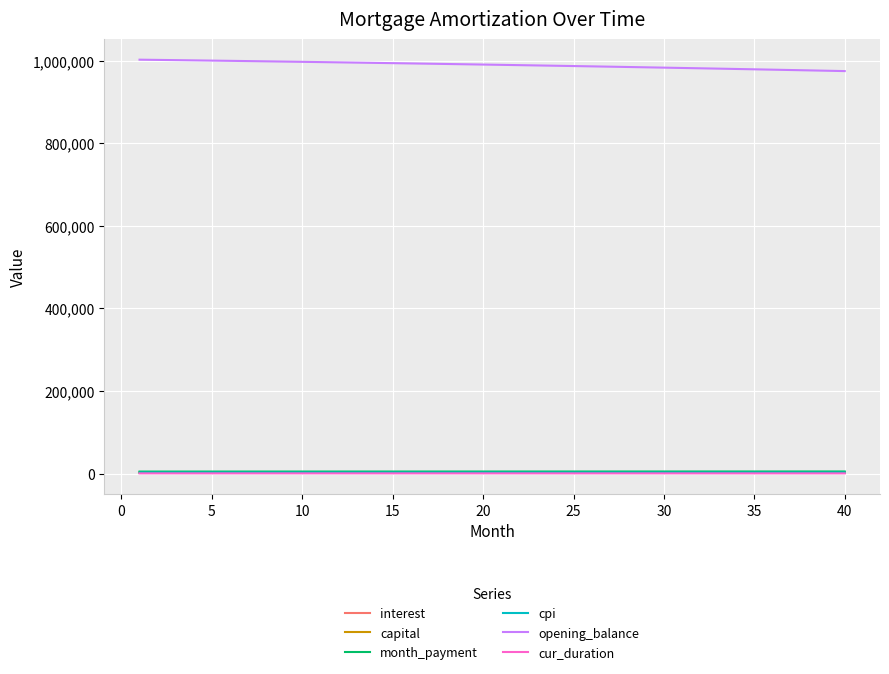

True or false: interest and opening_balance intersect in this chart.

False